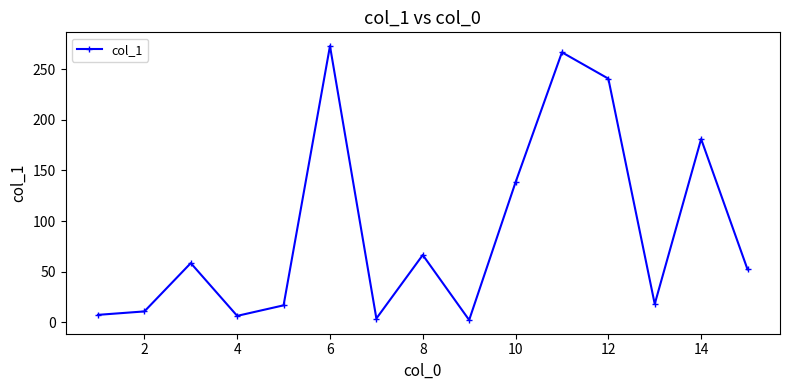

What is the value of the 9th point from the left?

2.3